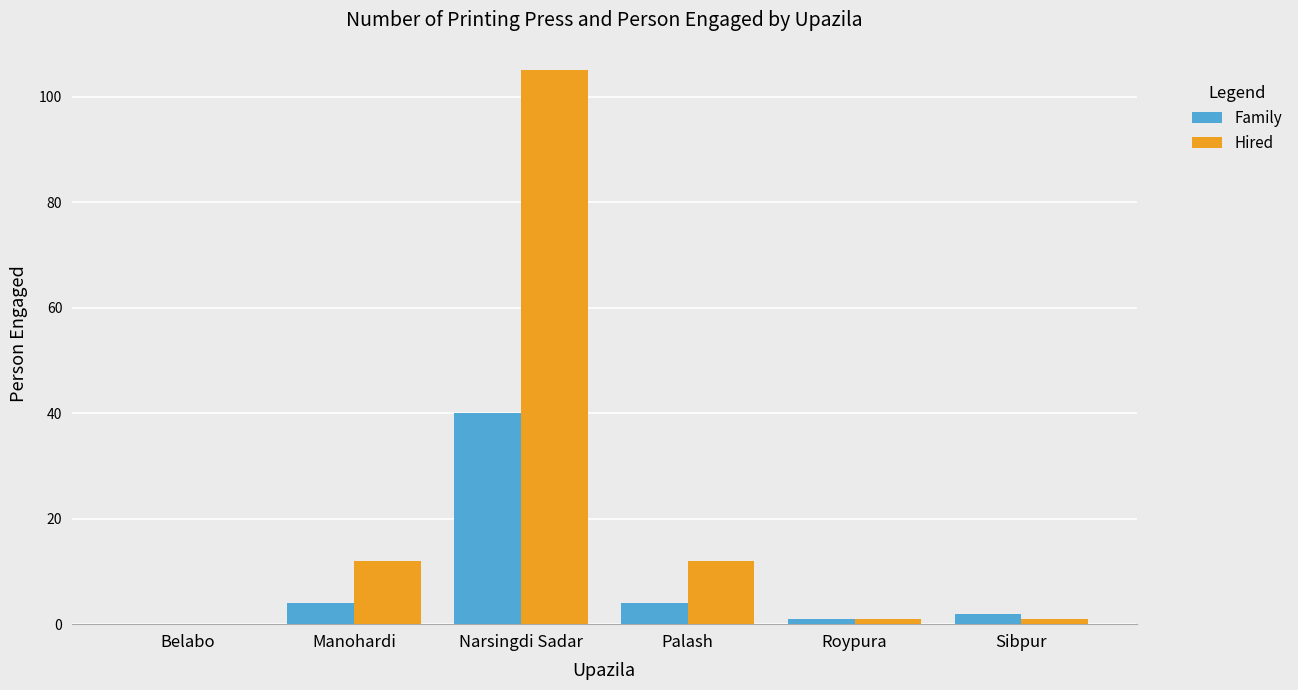

At which label does Hired reach its peak?

Narsingdi Sadar